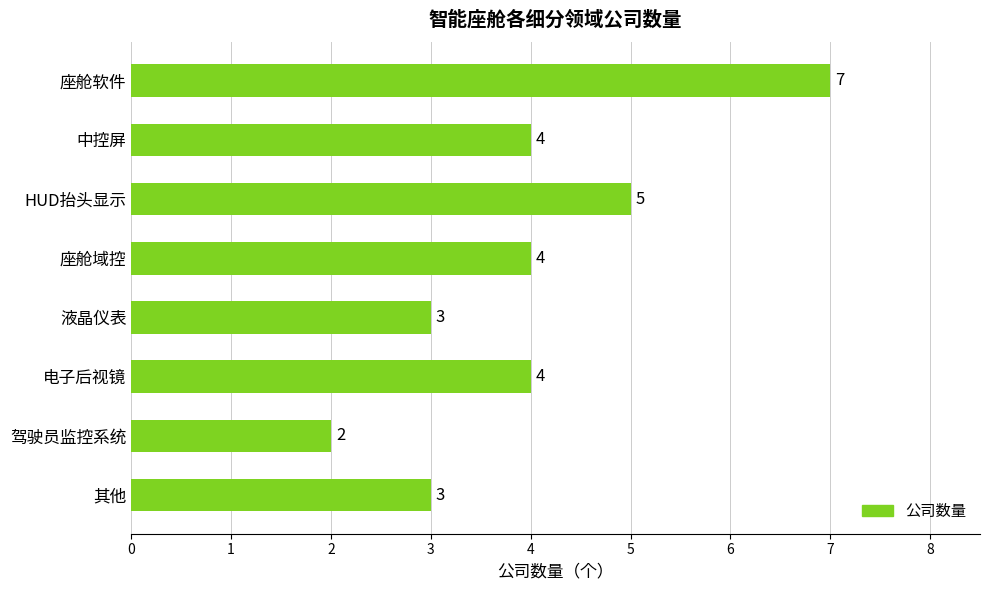

Does the chart contain stacked bars?

No